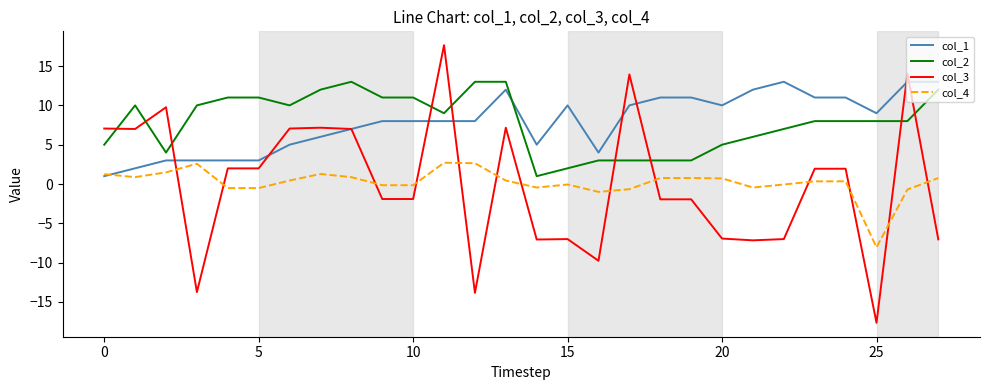

What is the minimum value for col_3?

-17.6